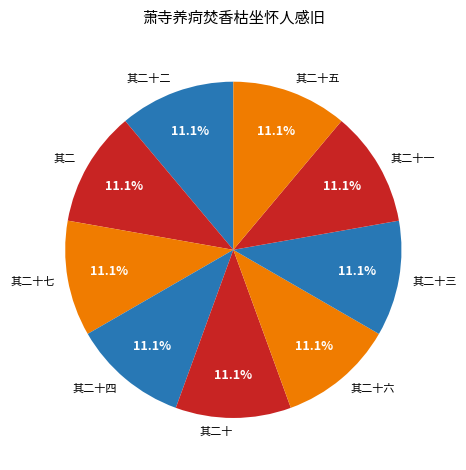

True or false: 其二十一 accounts for 4% of the total.

False